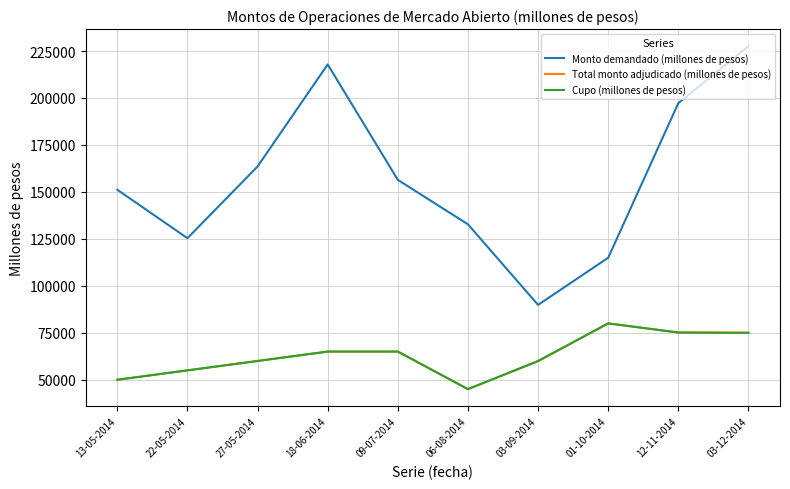

How many categories are shown in the chart?

10